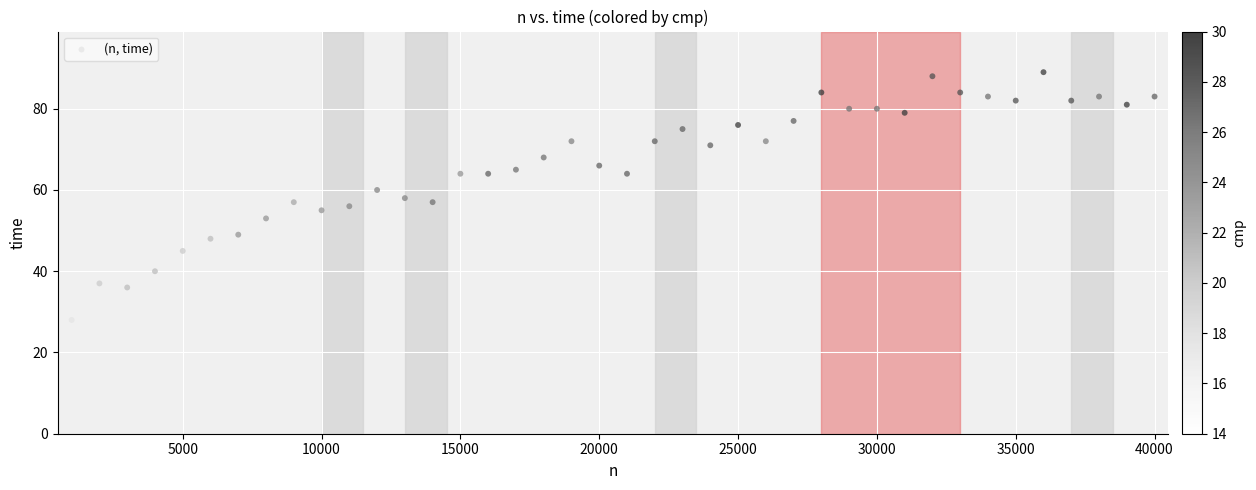

What is the range of X values (max minus min)?

39000